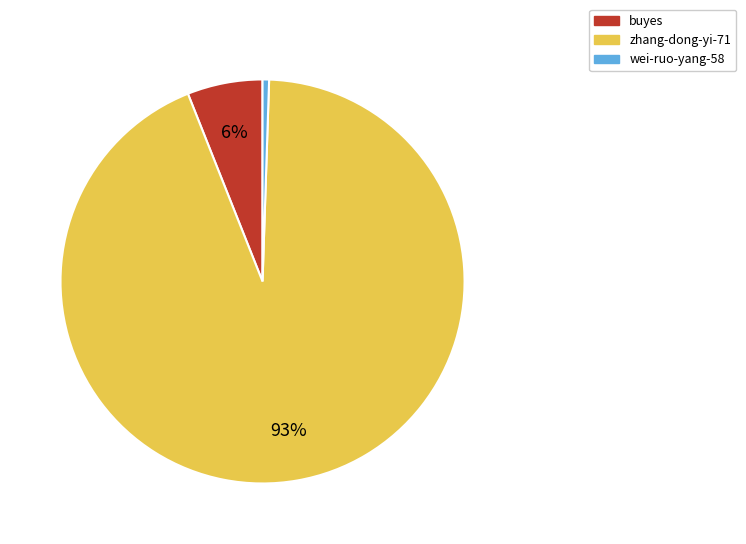

Is wei-ruo-yang-58 the majority of the pie?

No